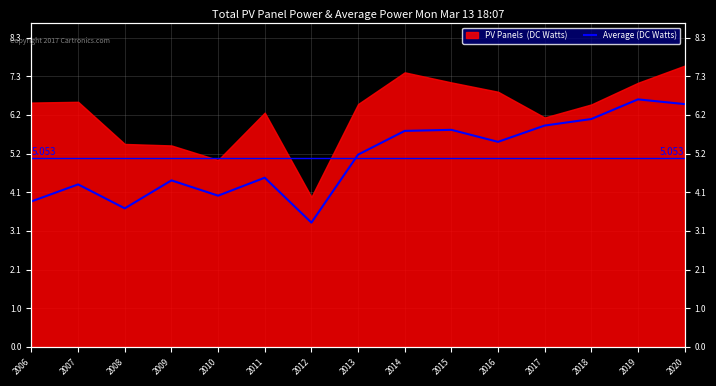

How many lines are shown in the chart?

1